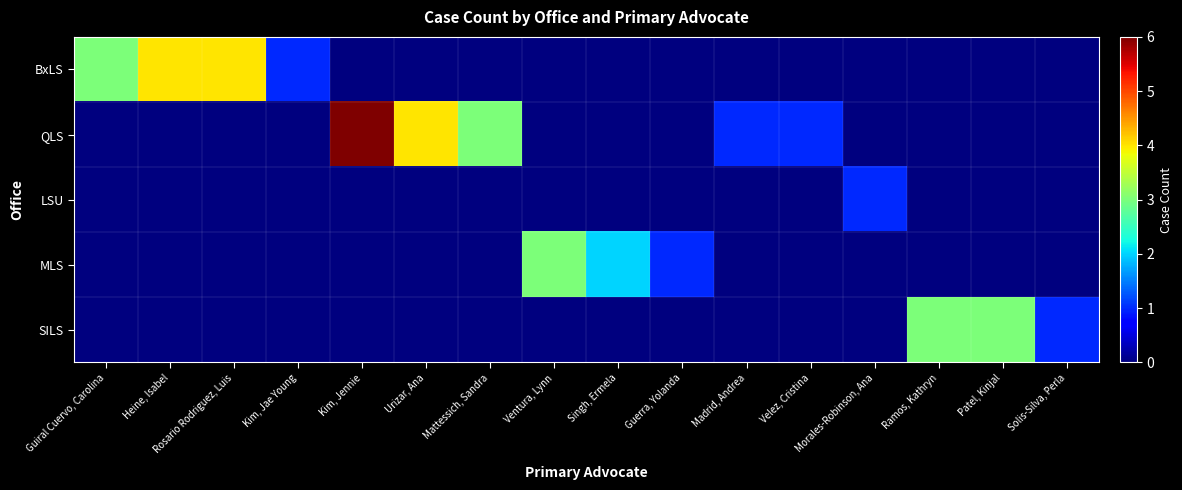

Rank the series by their maximum value, from lowest to highest.

LSU, MLS, SILS, BxLS, QLS